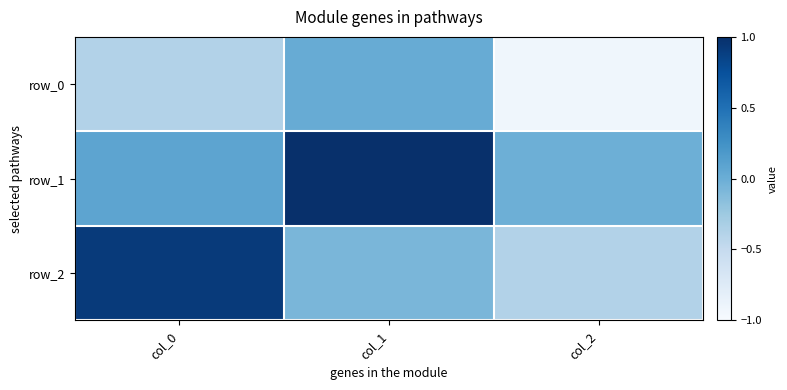

Rank the series at col_0 from highest to lowest value.

row_2, row_1, row_0